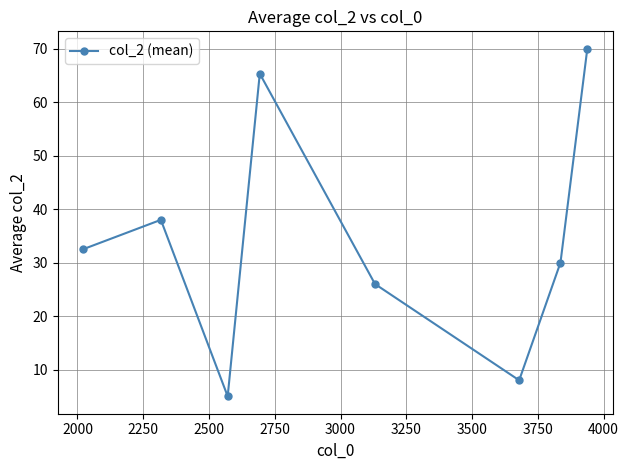

What is the sum of all values?

274.8